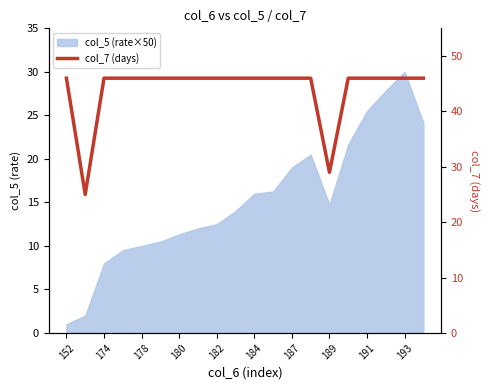

Does the chart display data point markers on the line(s)?

No